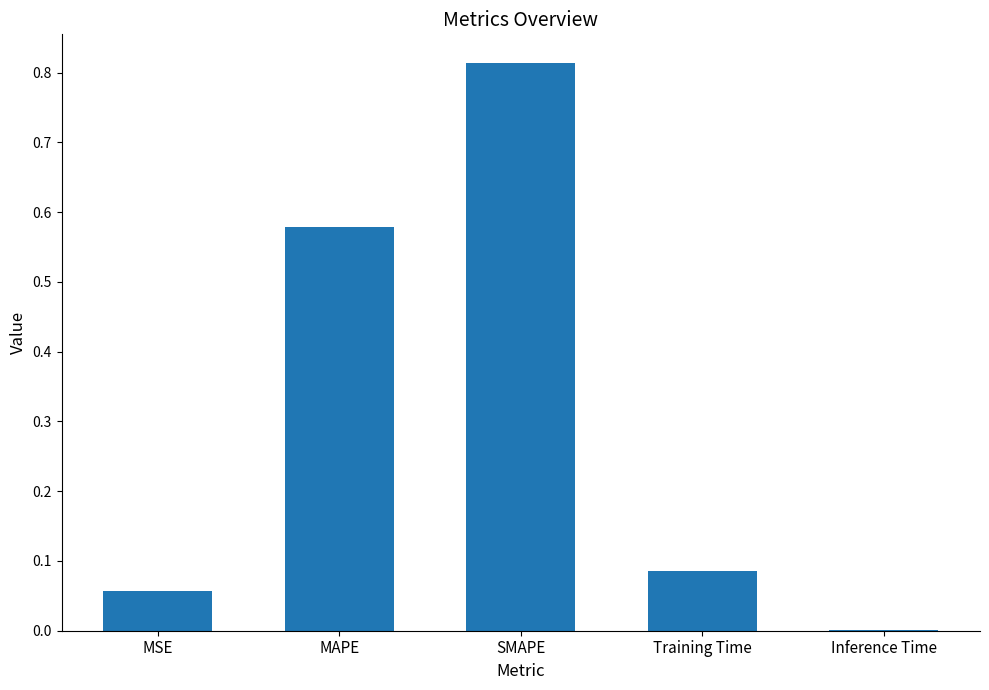

Which category has the highest value across all series?

SMAPE